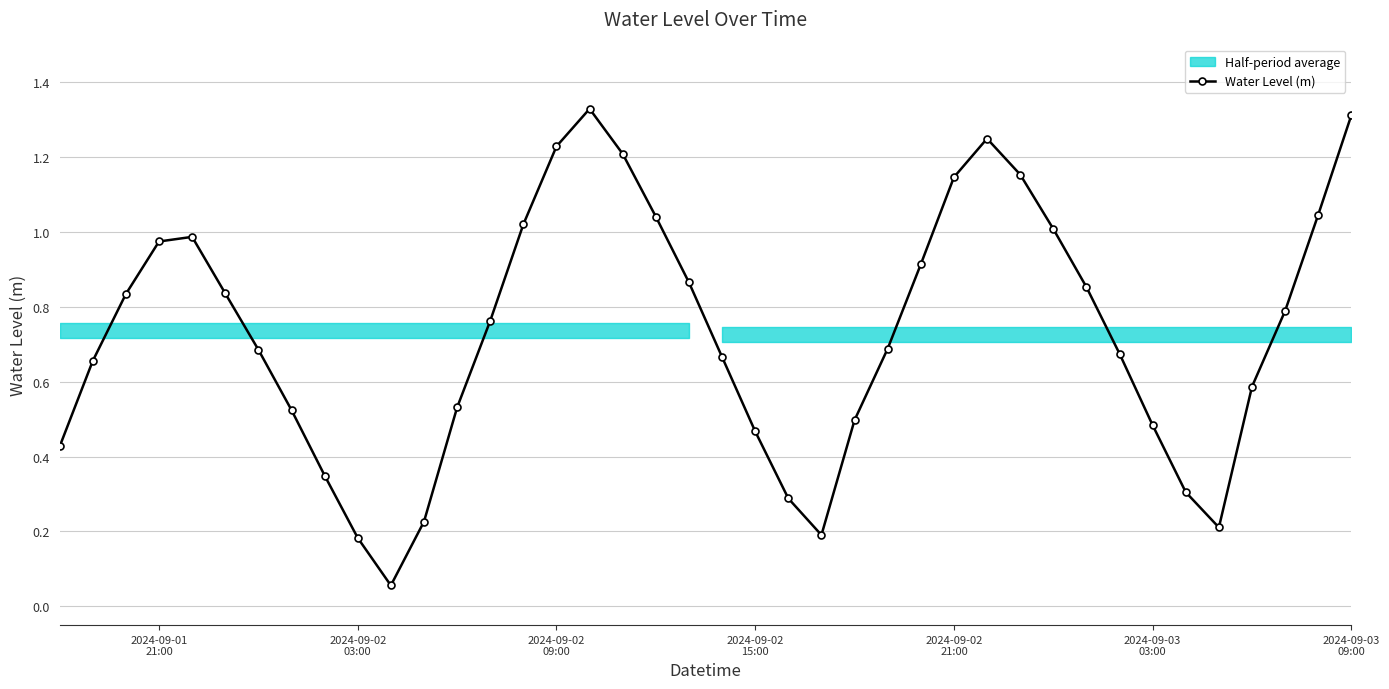

How many interior local peaks does the Water Level (m) series have?

3